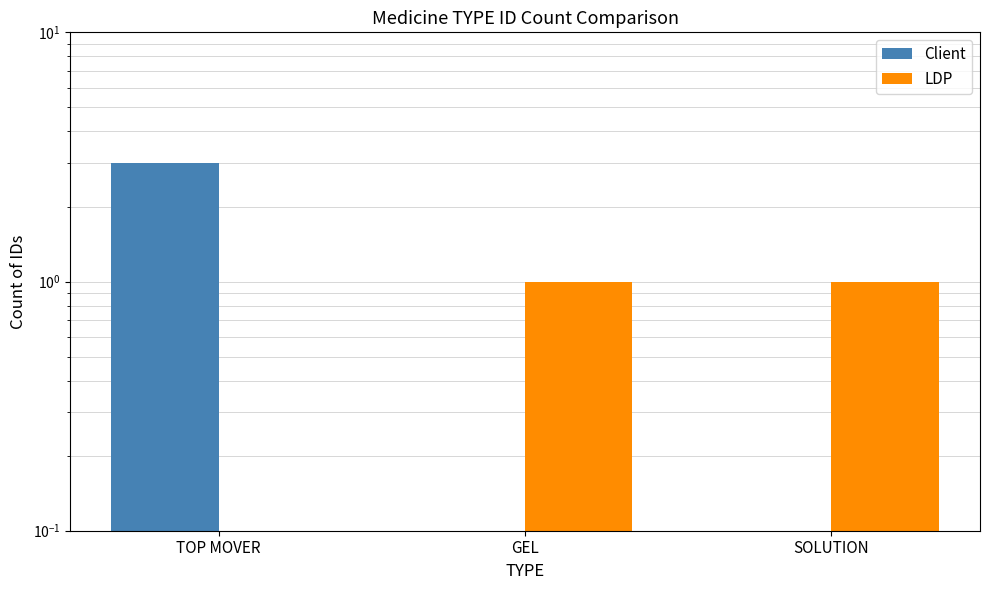

Rank the series by their average value, from lowest to highest.

LDP, Client